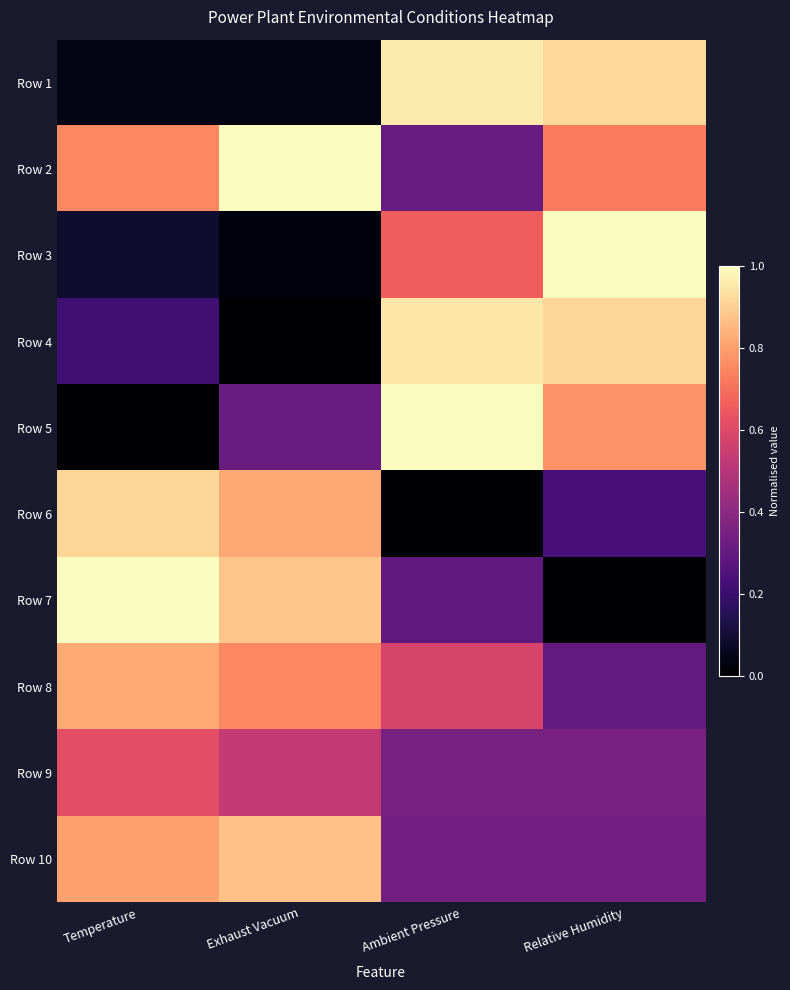

Which label corresponds to the smallest value in the chart?

Exhaust Vacuum